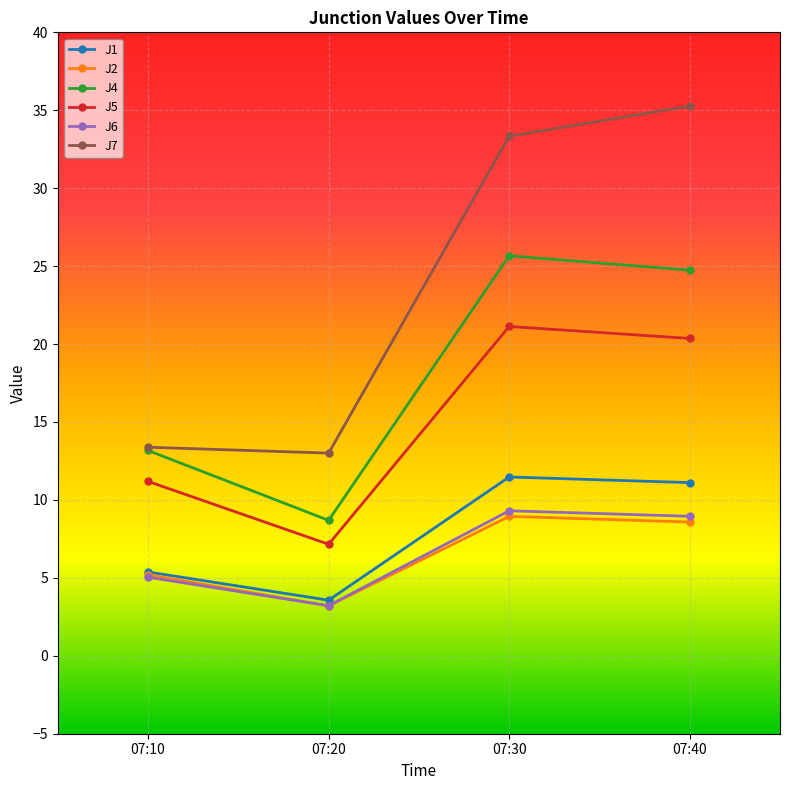

What is the minimum value shown in the chart?

3.2